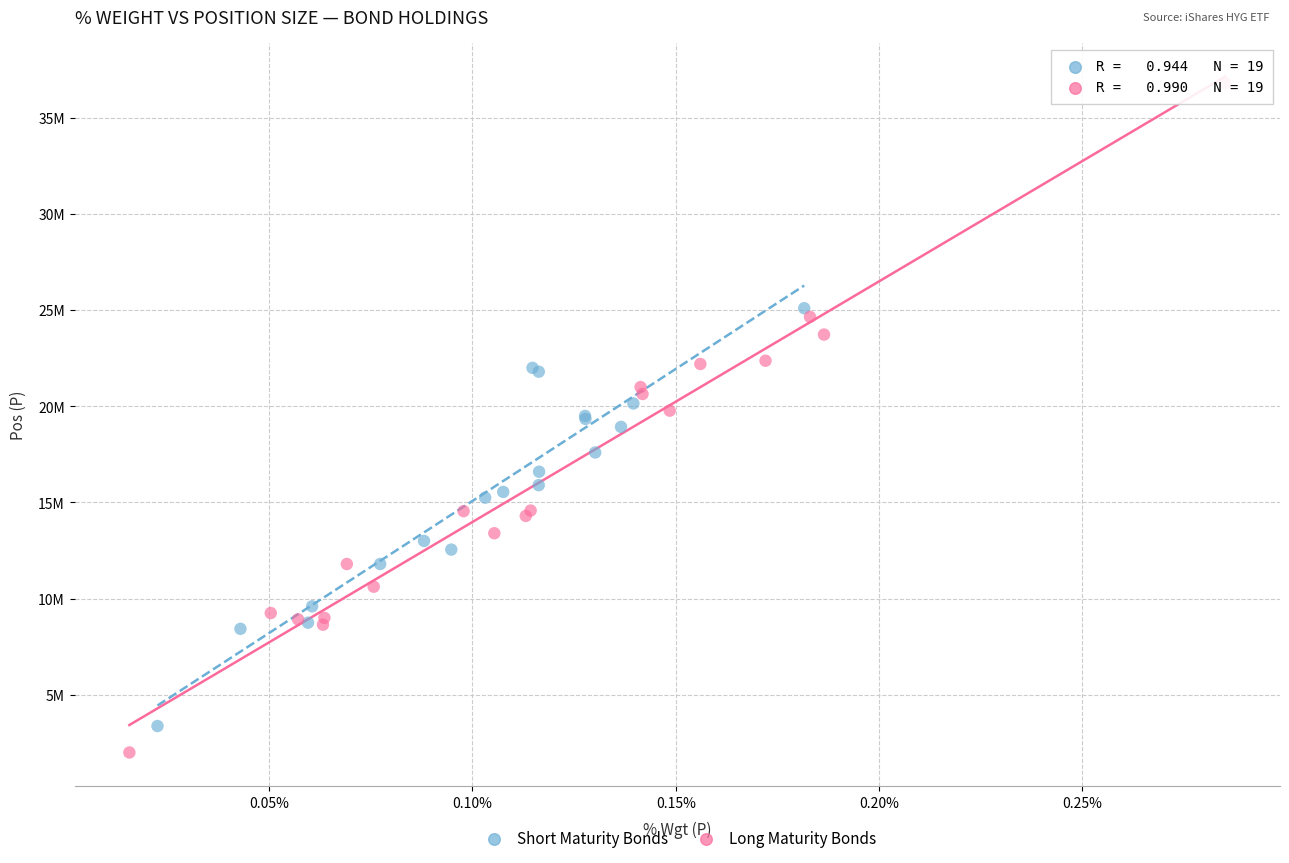

Which series contains the lowest Y value?

Long Maturity Bonds